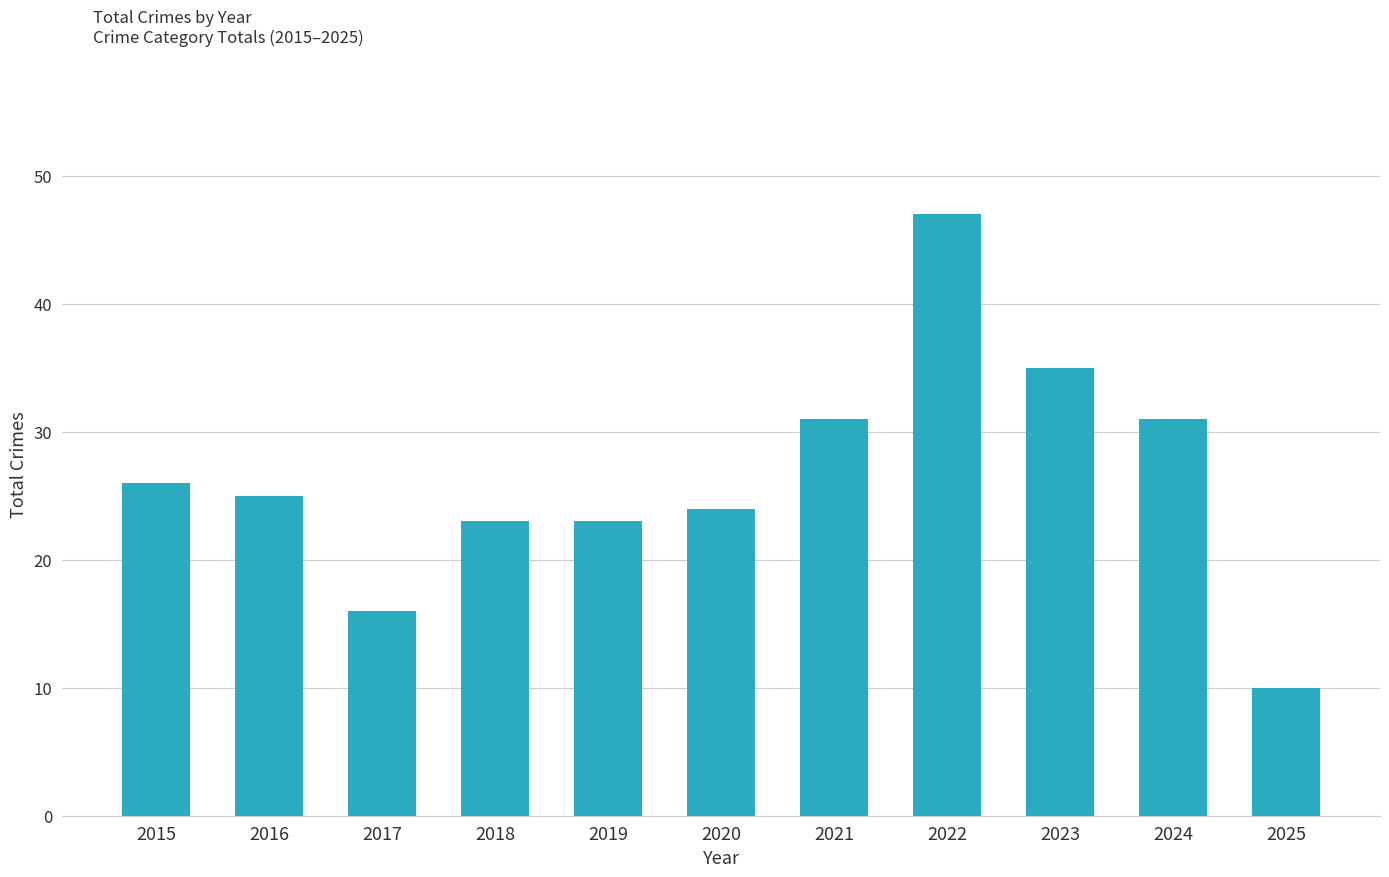

The value at 2019 is 23. True or false?

True